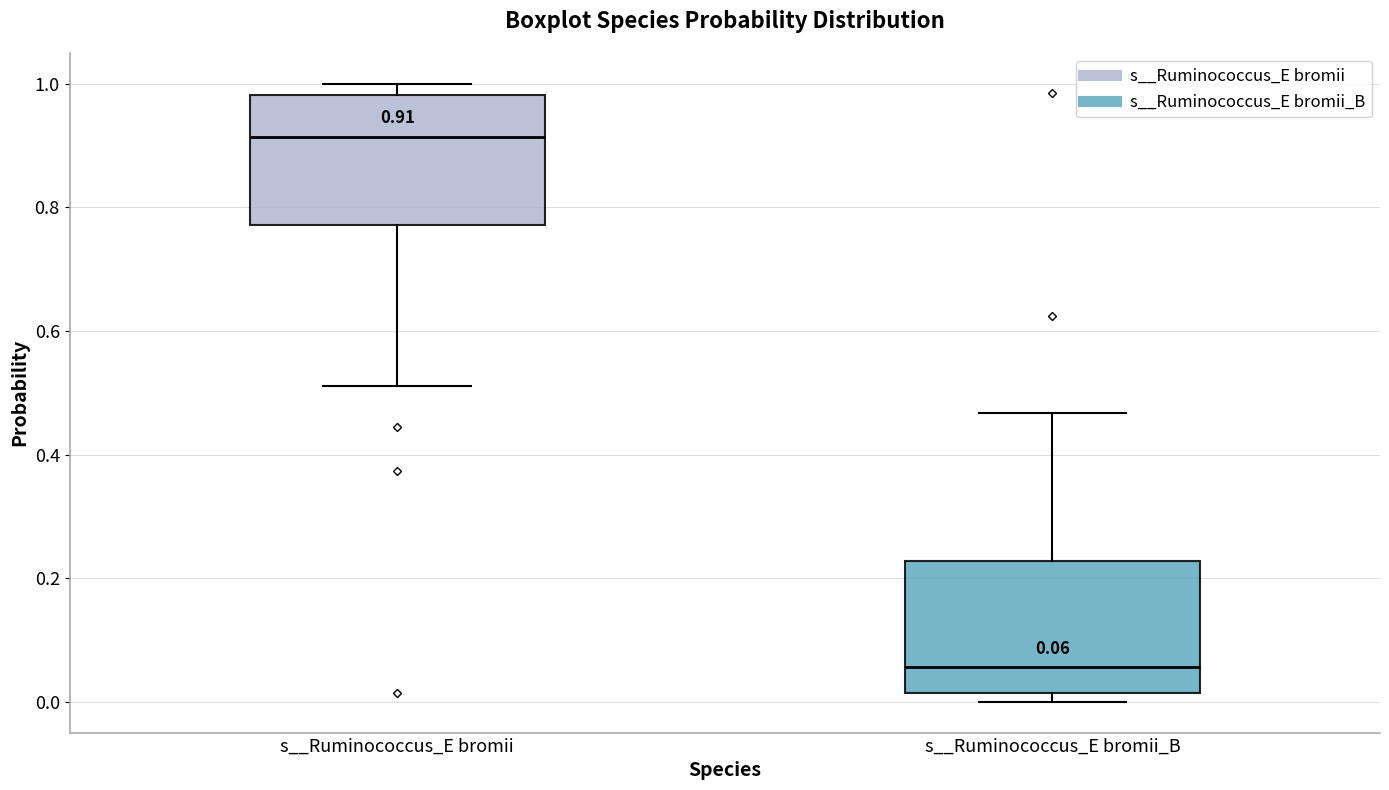

Which box has the highest median line?

s__Ruminococcus_E bromii